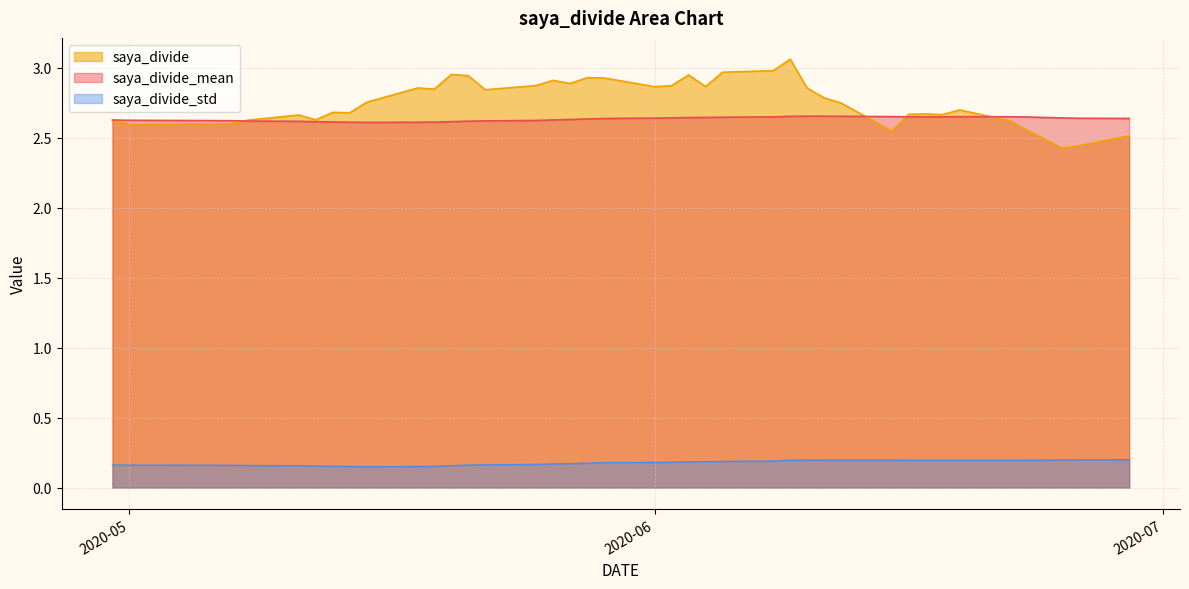

Which series has the widest spread of values?

saya_divide